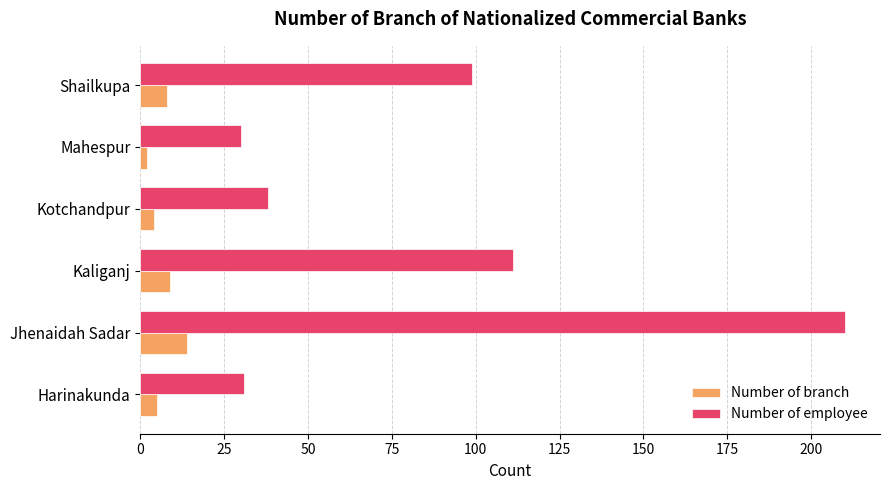

At which category is the sum across all series the highest?

Jhenaidah Sadar